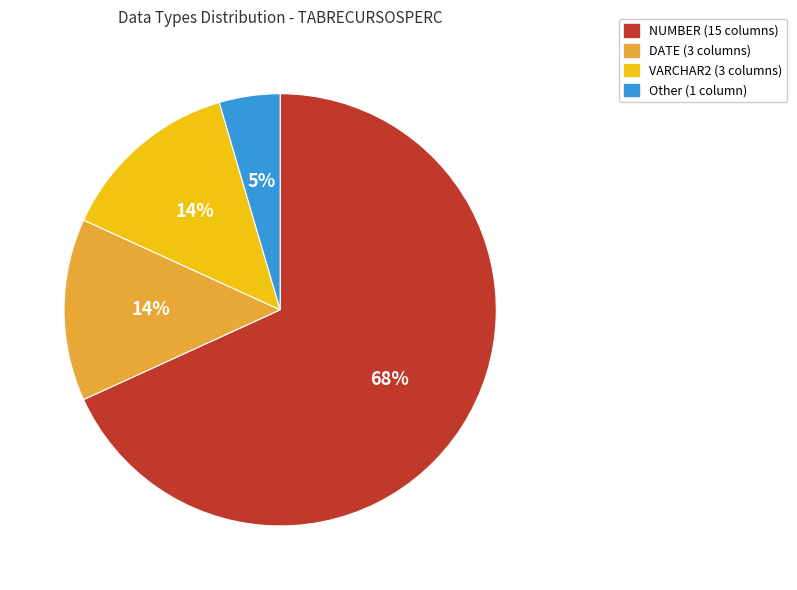

Is there a majority slice in this chart?

Yes